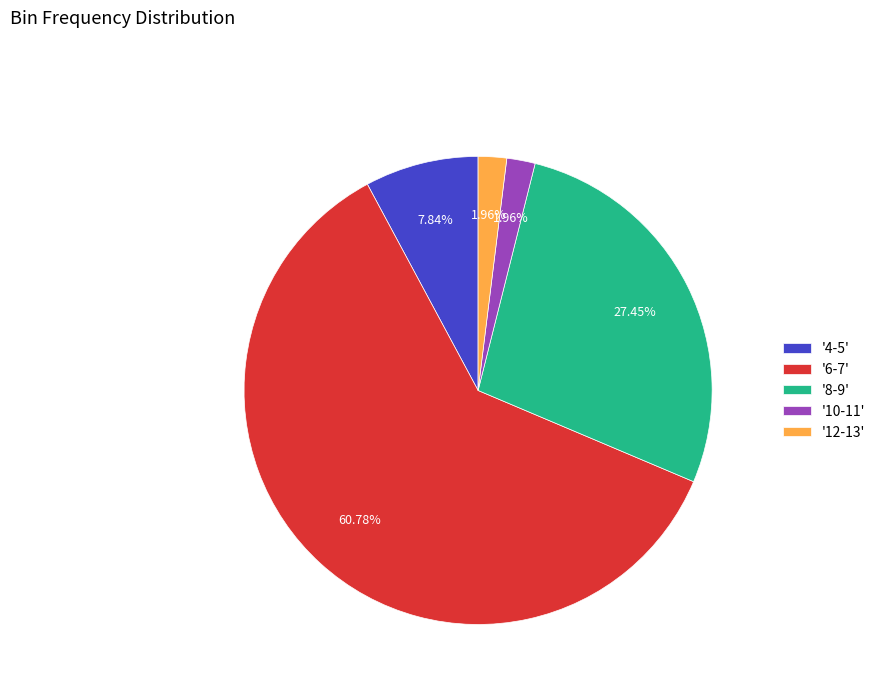

How many segments does this pie chart have?

5